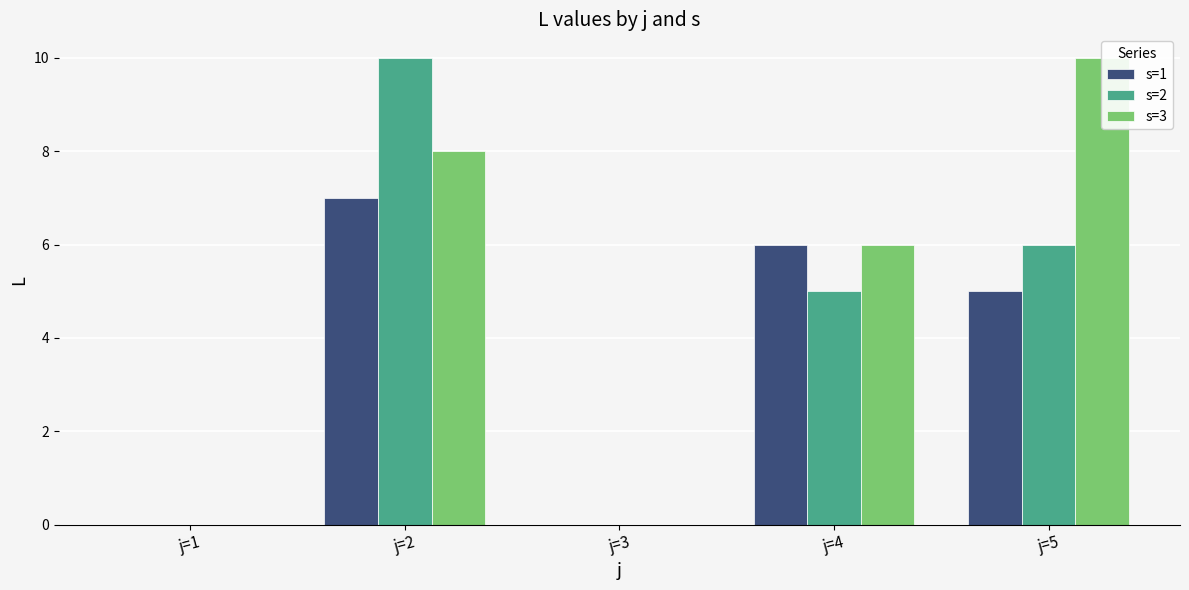

True or false: s=1 has a value of 0 at j=1.

True